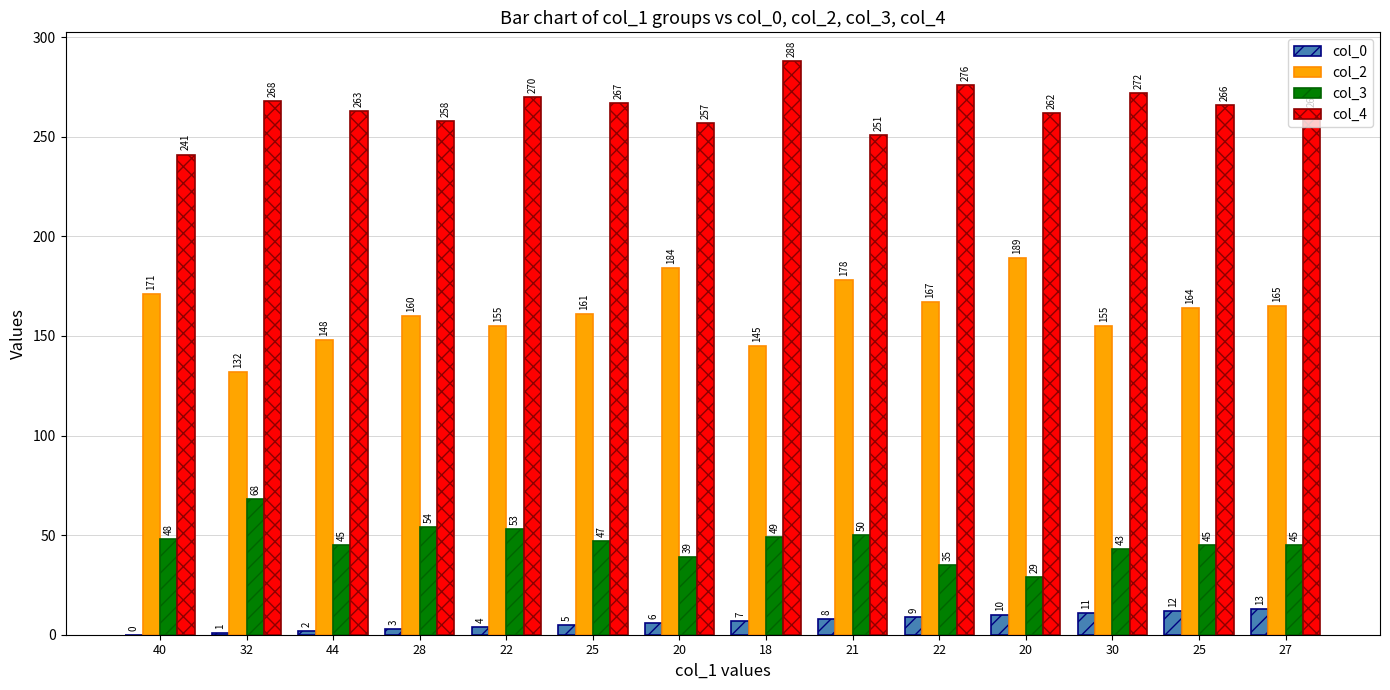

What are all the series names shown in the legend?

col_0, col_2, col_3, col_4